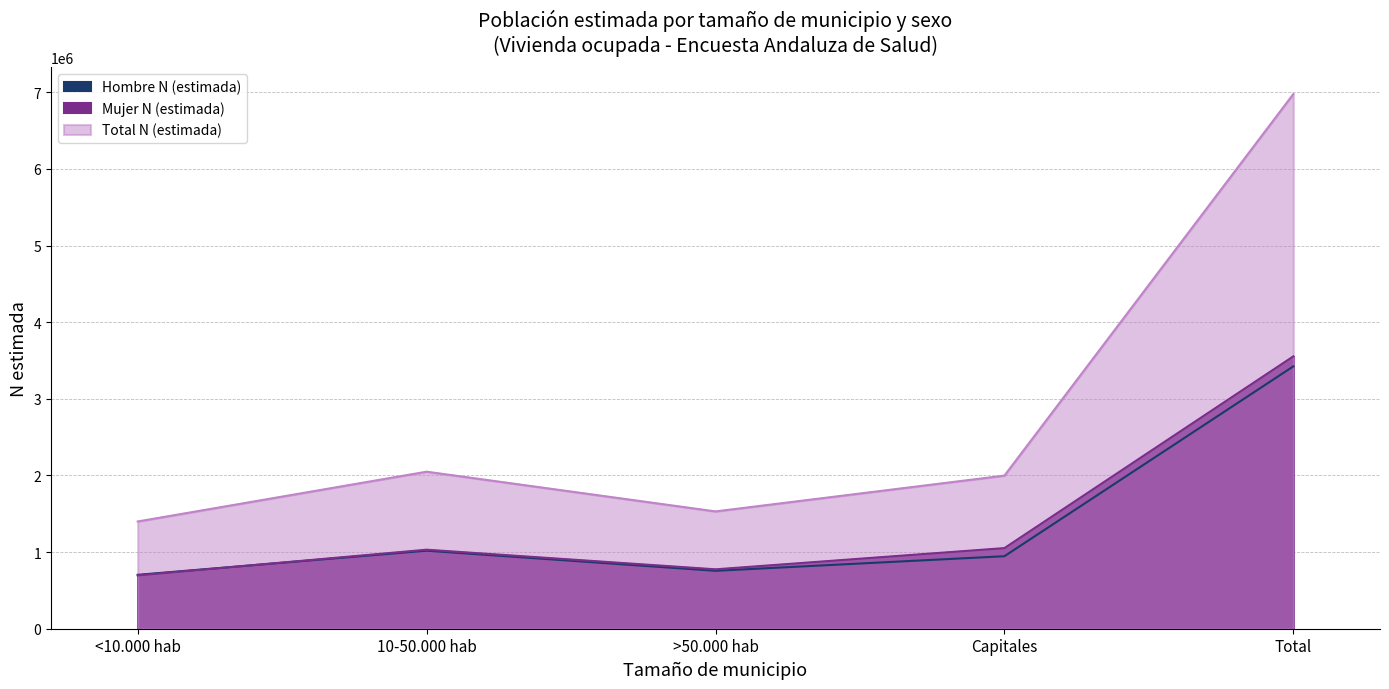

True or false: Total N (estimada) and Mujer N (estimada) intersect in this chart.

False